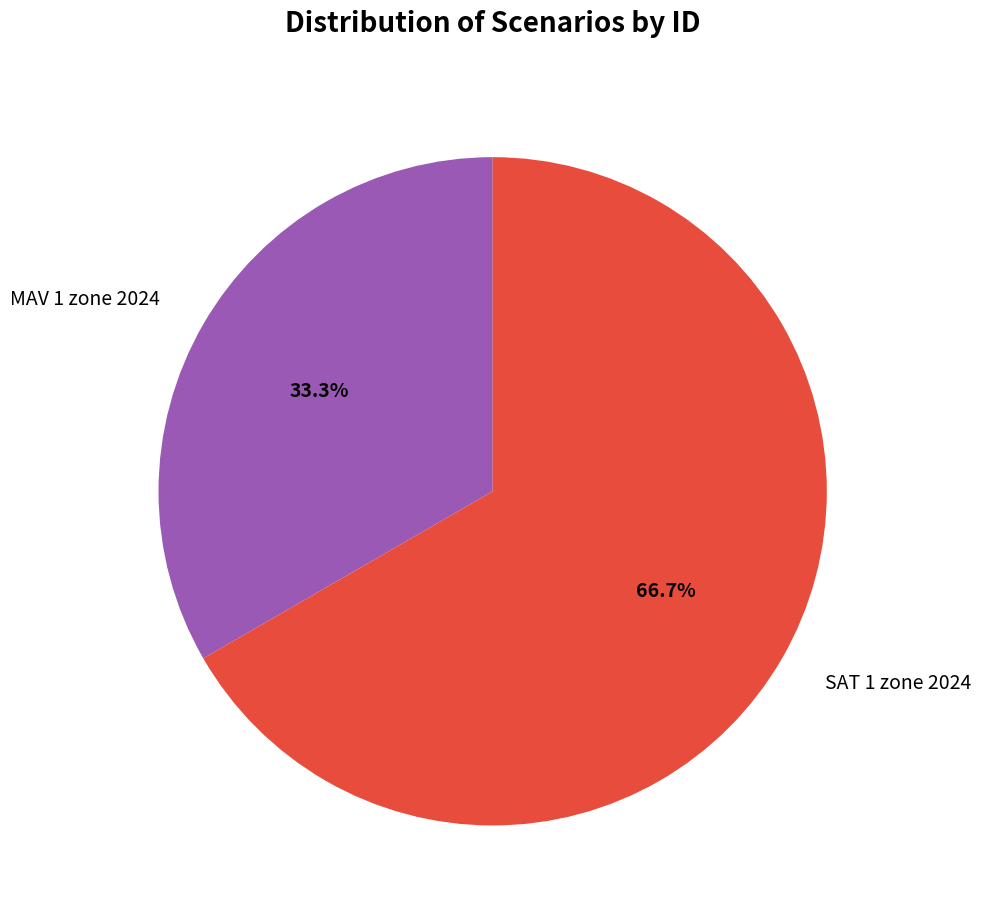

Which slice is the smallest?

MAV 1 zone 2024